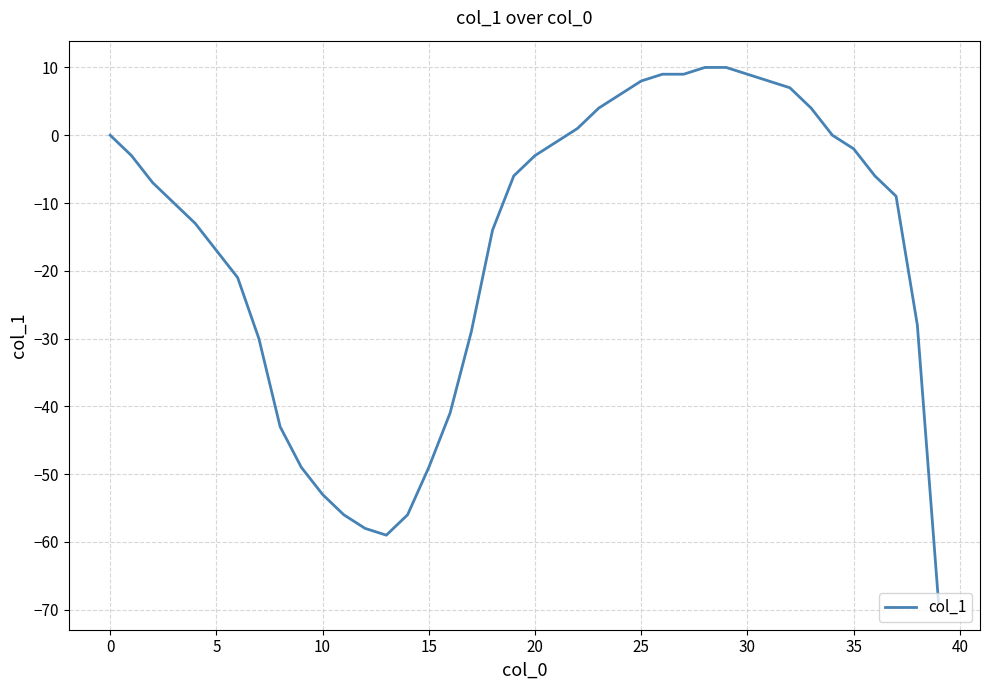

What is the smallest value displayed?

-69